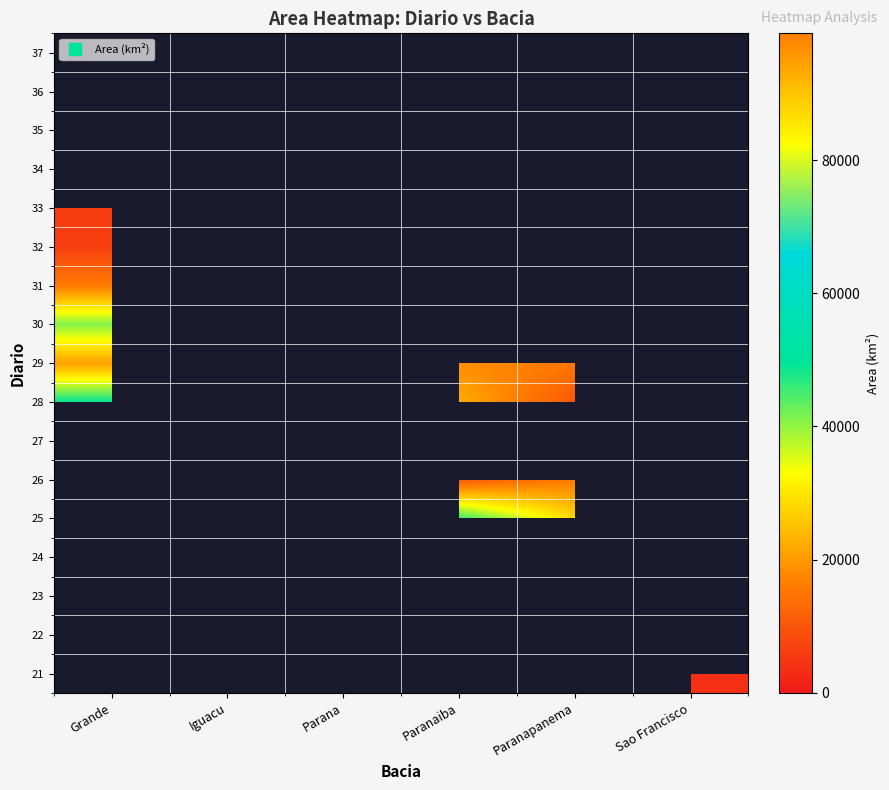

What is the maximum value shown in the chart?

99029.0